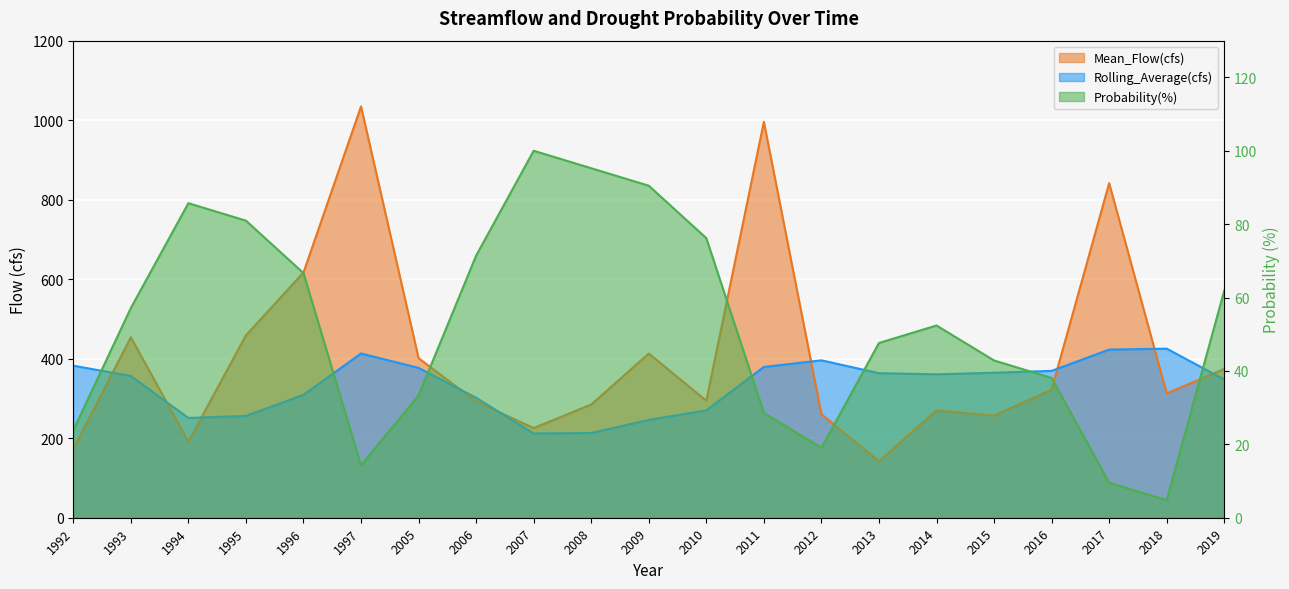

How many interior local peaks does the Rolling_Average(cfs) series have?

3